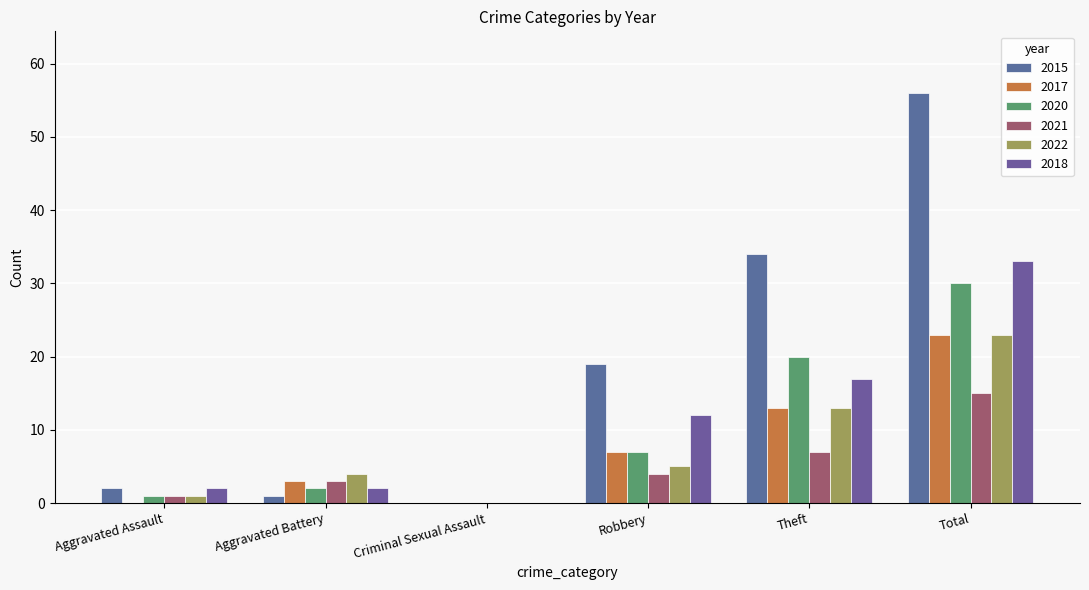

List the series in order of their peak value, lowest first.

2021, 2017, 2022, 2020, 2018, 2015